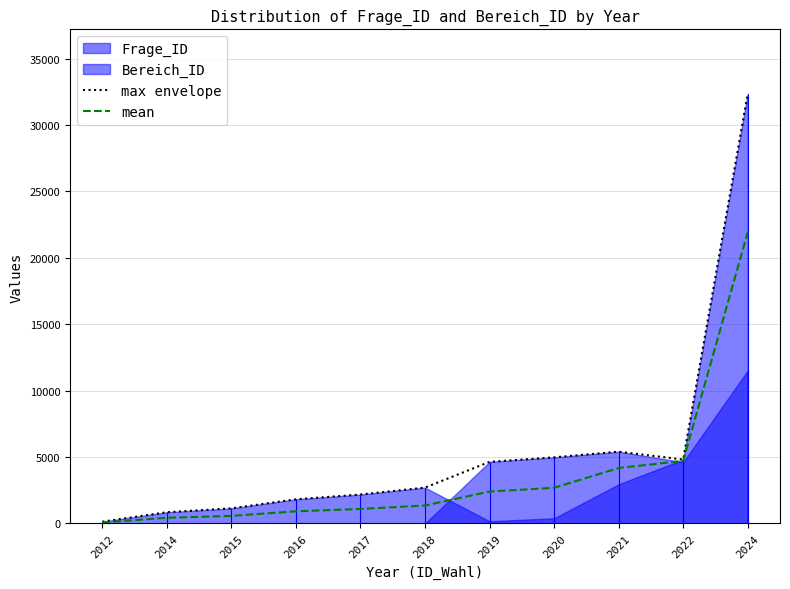

Rank the series at 2019 from highest to lowest value.

max envelope, mean